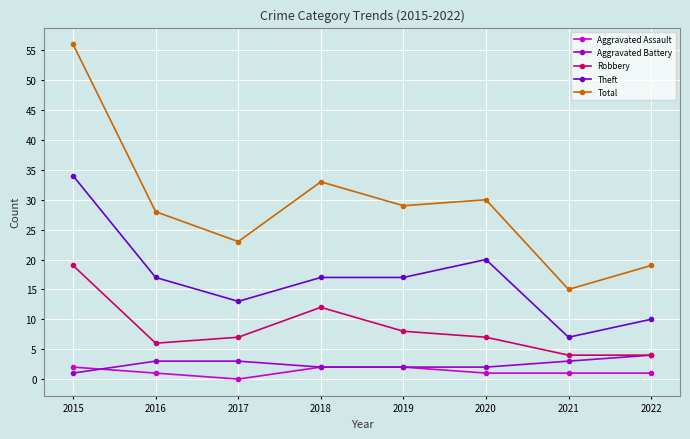

Where does the Total series first go above 29?

2015